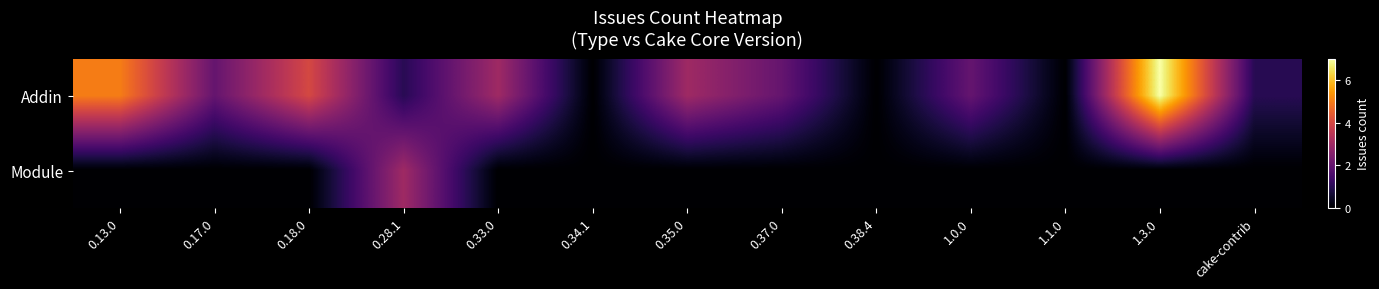

Reading right to left, what are all the values shown in this chart?

Addin: cake-contrib=1	1.3.0=7	1.1.0=0	1.0.0=2	0.38.4=0	0.37.0=2	0.35.0=3	0.34.1=0	0.33.0=3	0.28.1=1	0.18.0=4	0.17.0=2	0.13.0=5
Module: cake-contrib=0	1.3.0=0	1.1.0=0	1.0.0=0	0.38.4=0	0.37.0=0	0.35.0=0	0.34.1=0	0.33.0=0	0.28.1=3	0.18.0=0	0.17.0=0	0.13.0=0